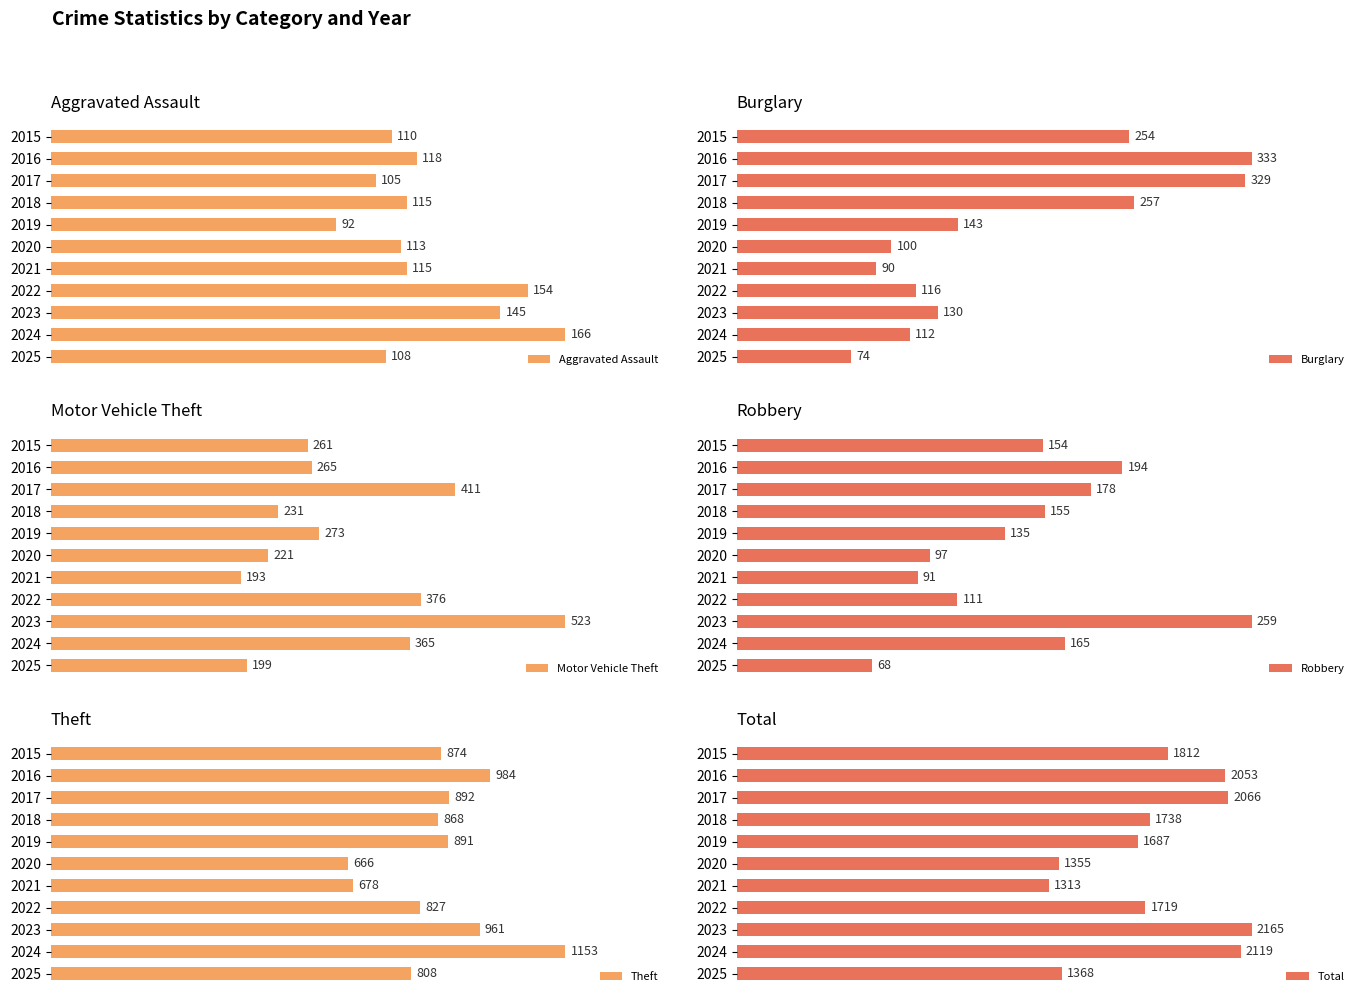

Rank the categories by Motor Vehicle Theft value from highest to lowest.

2023, 2017, 2022, 2024, 2019, 2016, 2015, 2018, 2020, 2025, 2021